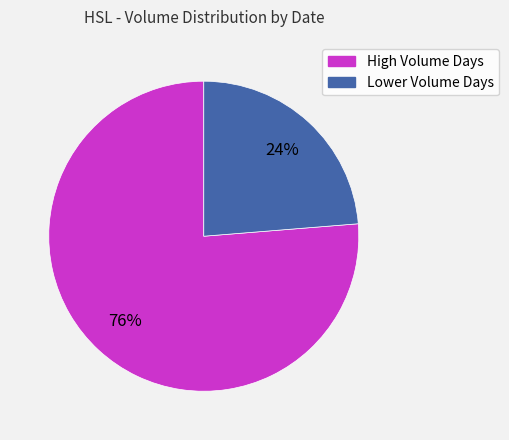

To the nearest percent, what is the average slice percentage?

50%